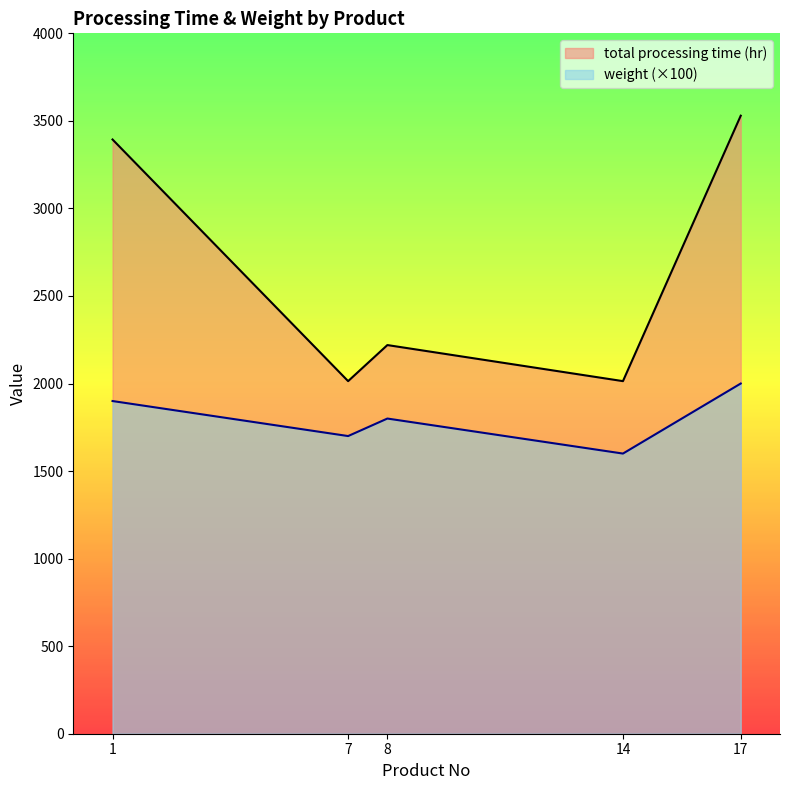

List the series in order of their peak value, highest first.

total processing time (hr), weight (×100)